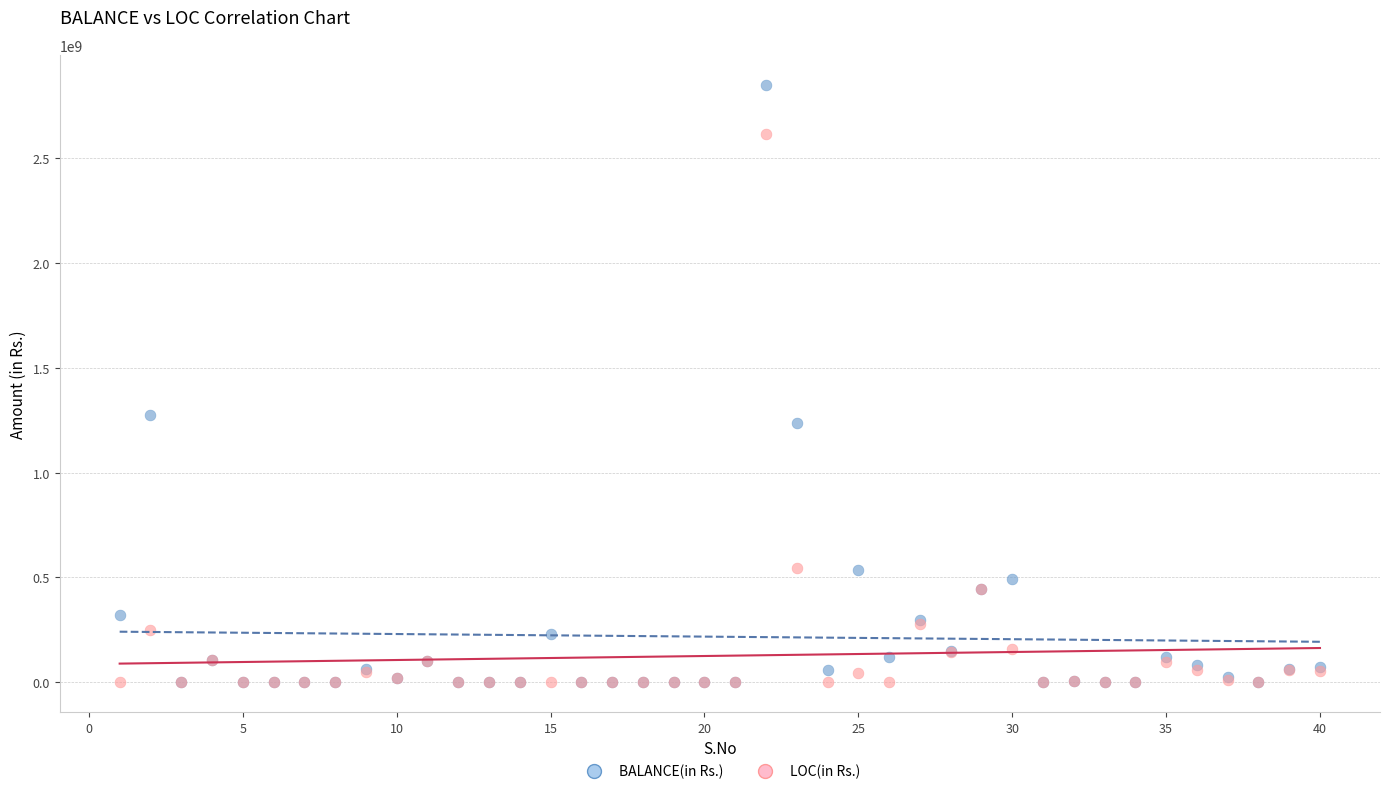

In the BALANCE(in Rs.) series, what Y value is closest to 1425937264?

1275179507